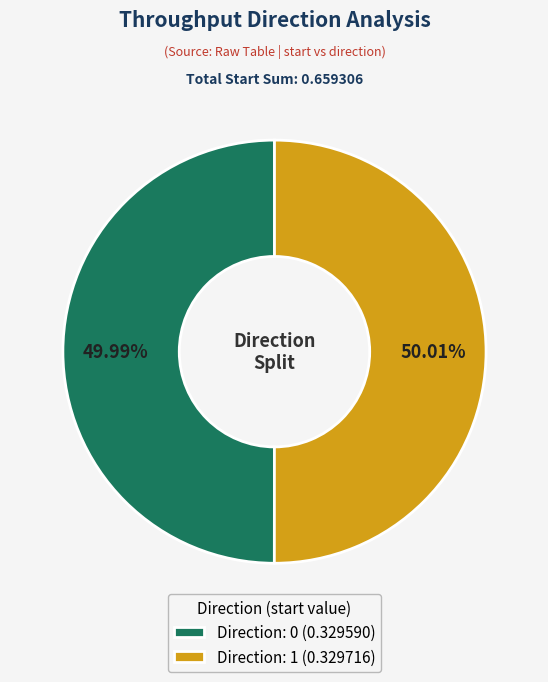

To the nearest percent, what is the average slice percentage?

50%